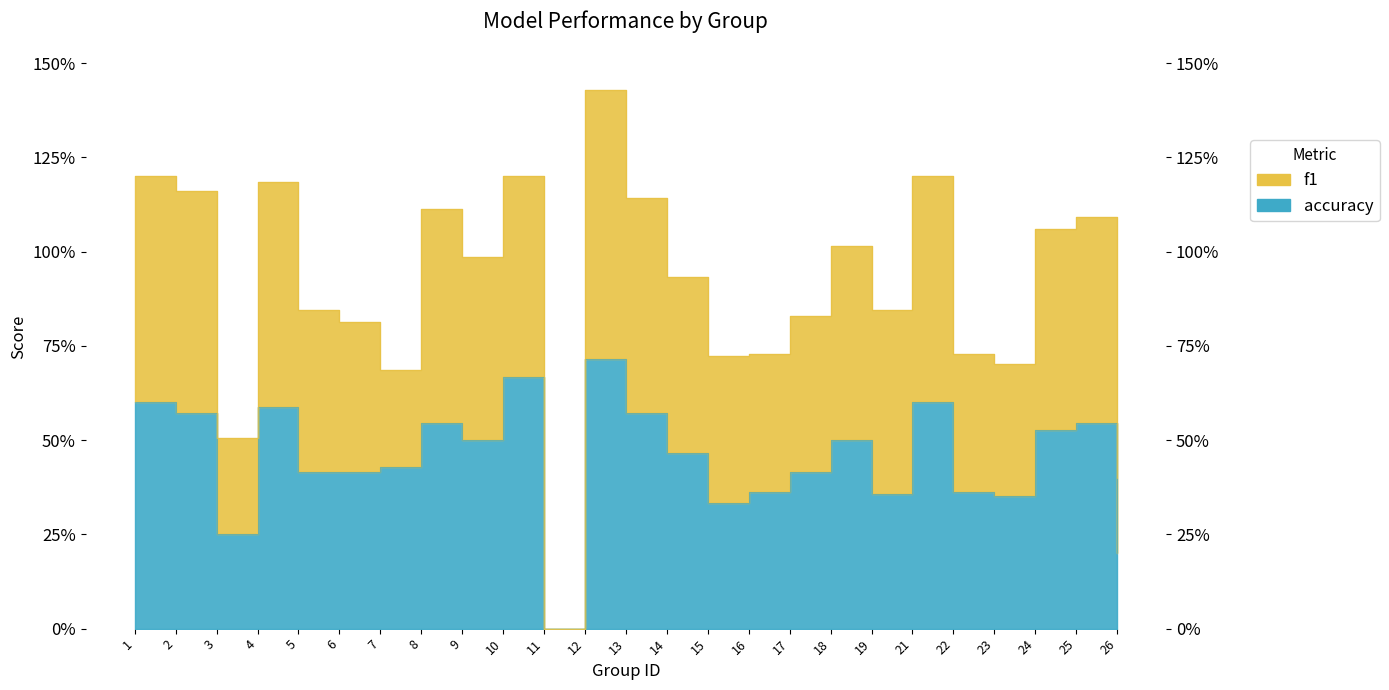

List the series in order of their overall mean, lowest first.

accuracy, f1